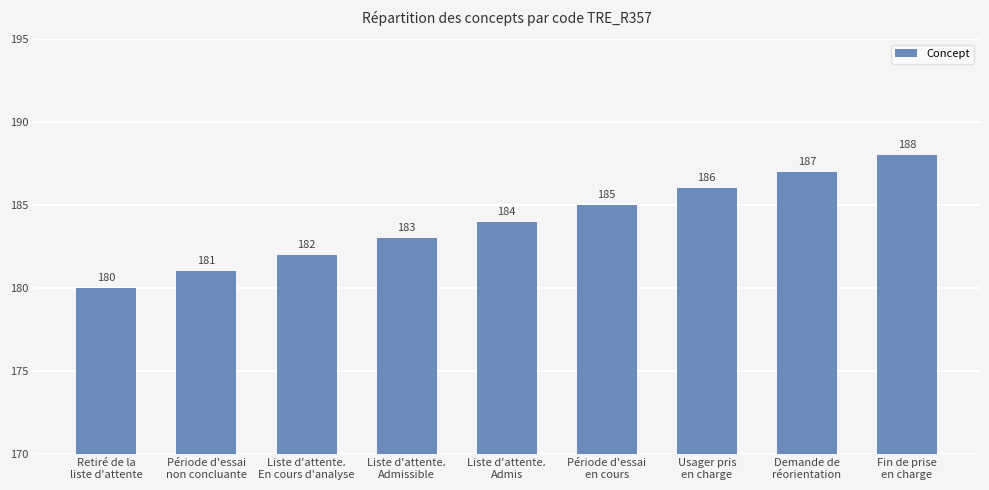

Are the bars horizontal?

No